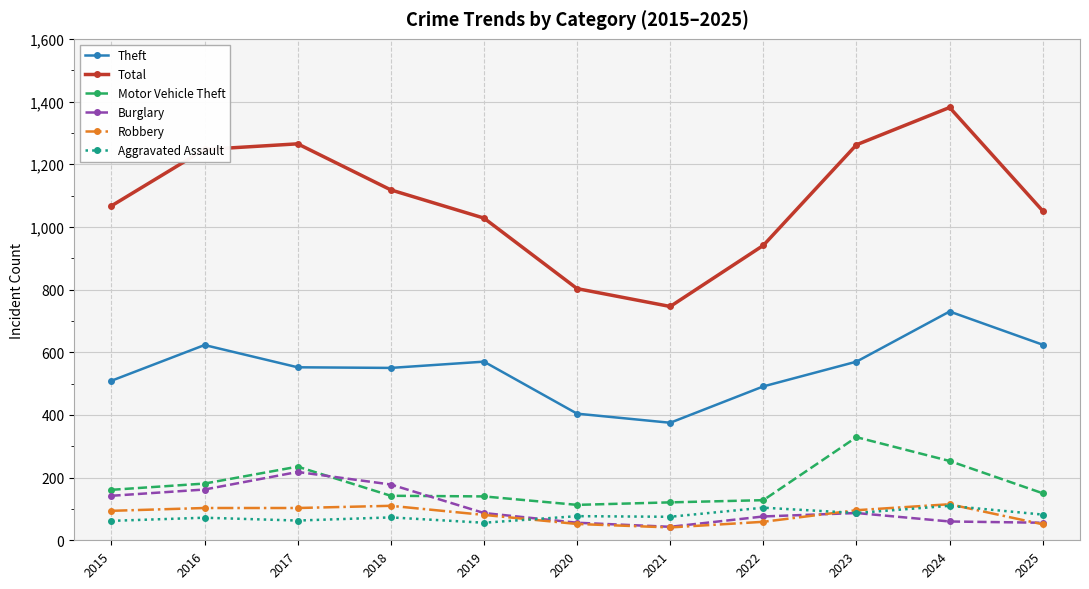

True or false: Robbery and Theft intersect in this chart.

False